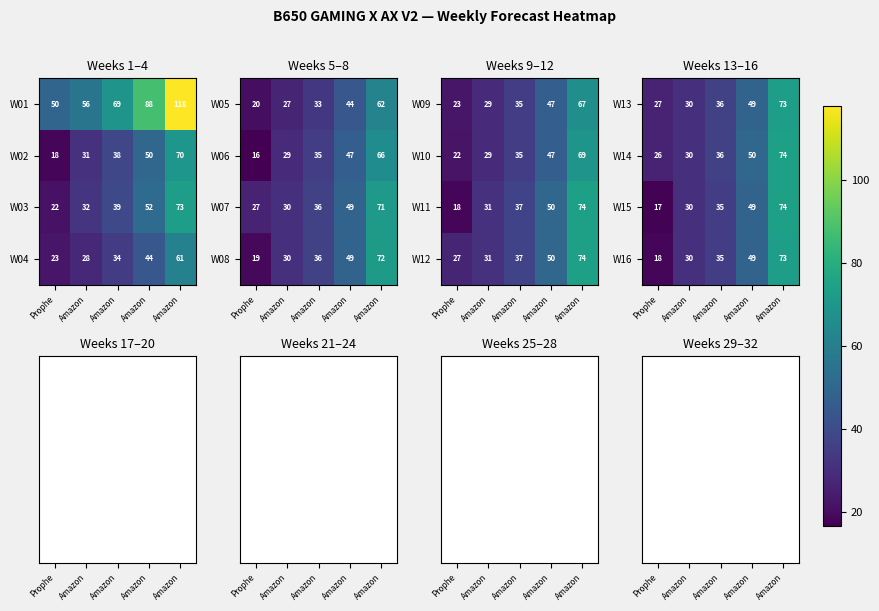

Between Prophe and Amazon, which is larger?

Amazon